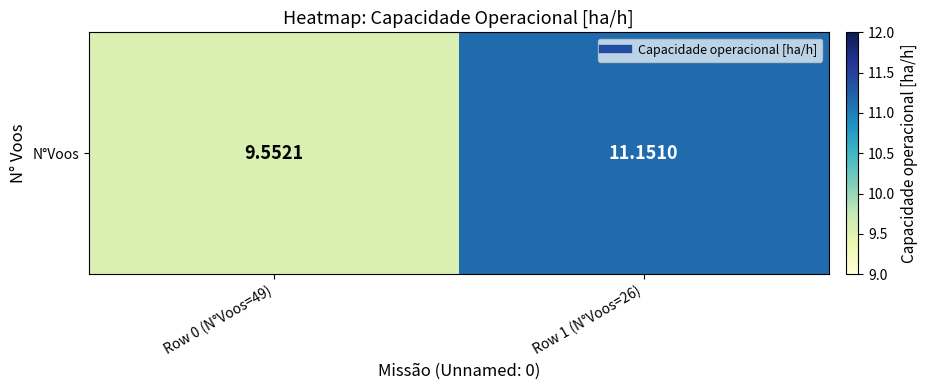

Is it true that the value at Row 0 (N°Voos=49) is 9.6?

True